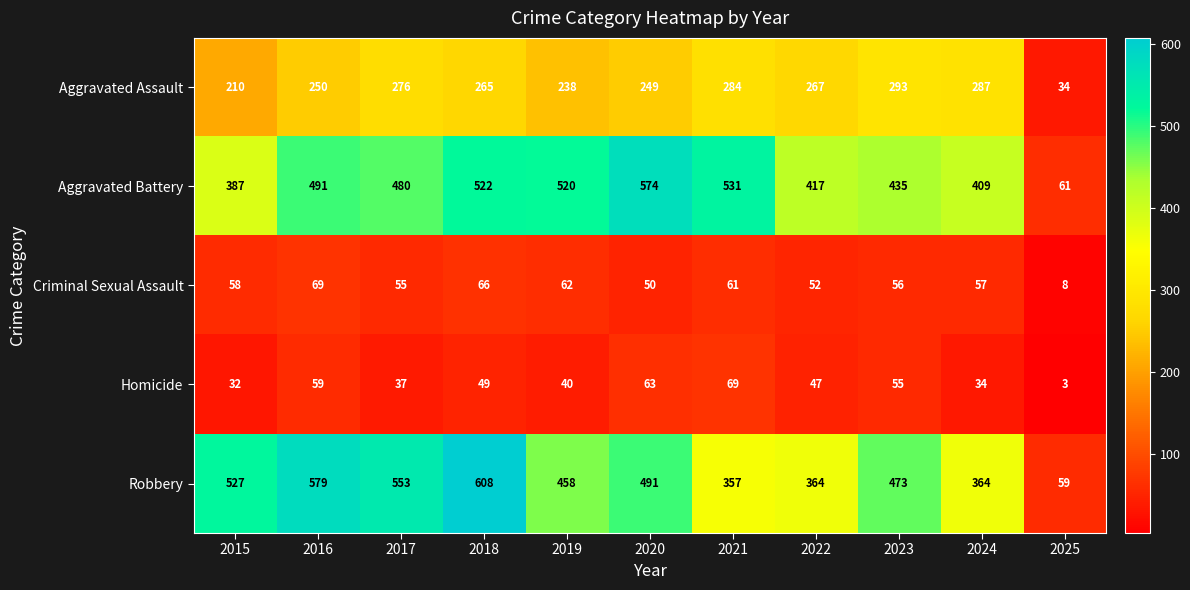

Which series has the widest spread of values?

Robbery